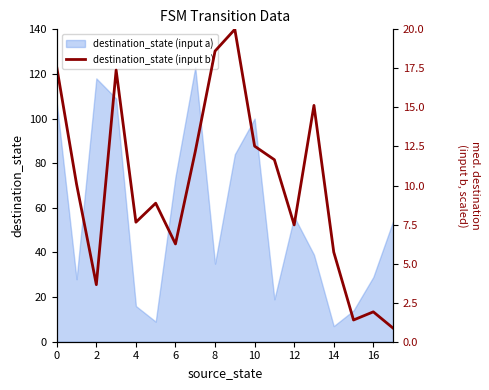

What is the greatest value displayed?

20.0